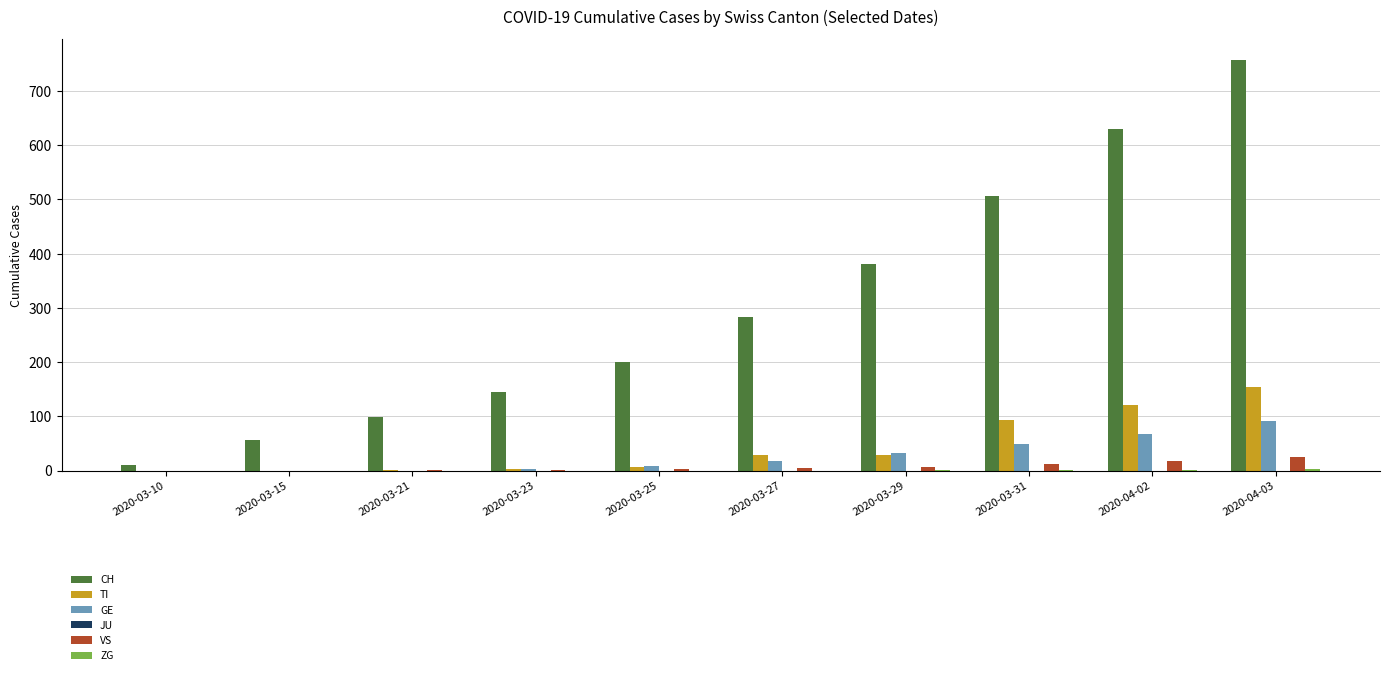

Is it true that VS equals 1 at 2020-03-21?

True